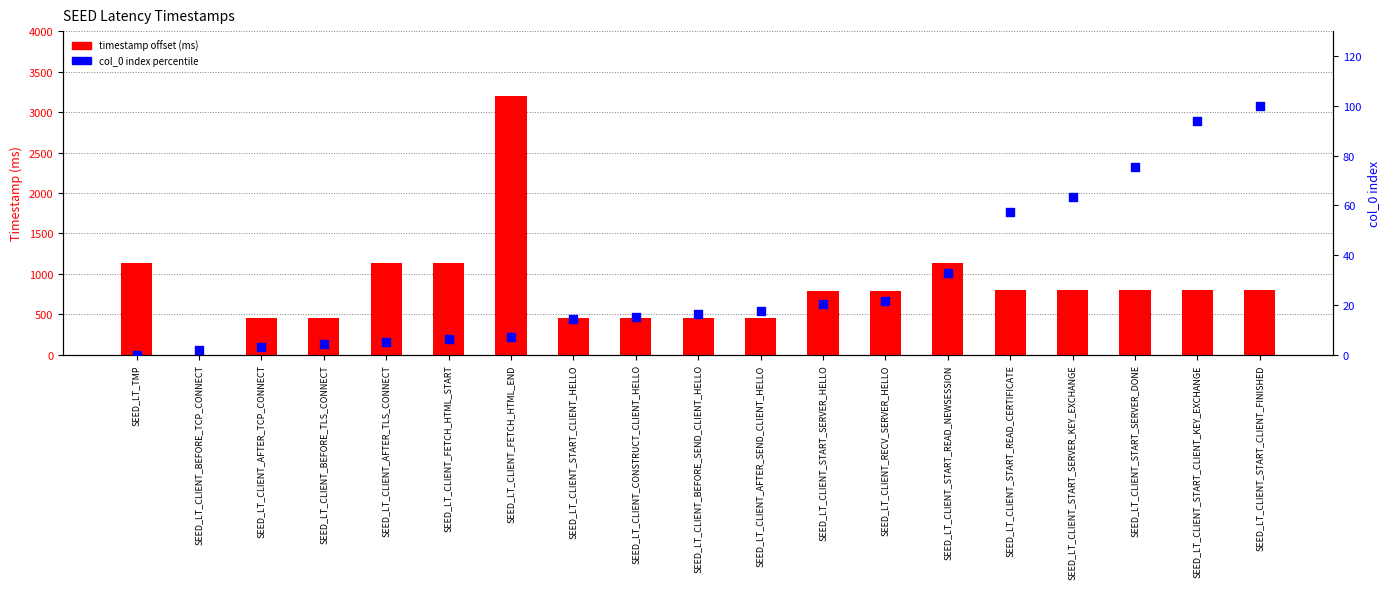

What is the total value across all series at SEED_LT_CLIENT_START_SERVER_HELLO?

813.4